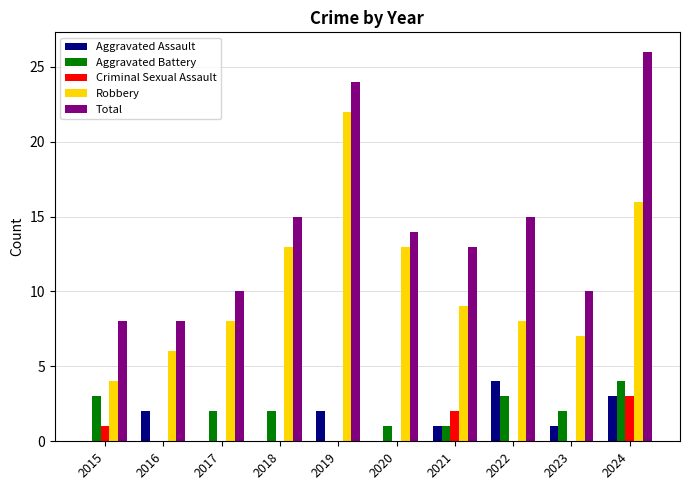

What are all the series names shown in the legend?

Aggravated Assault, Aggravated Battery, Criminal Sexual Assault, Robbery, Total